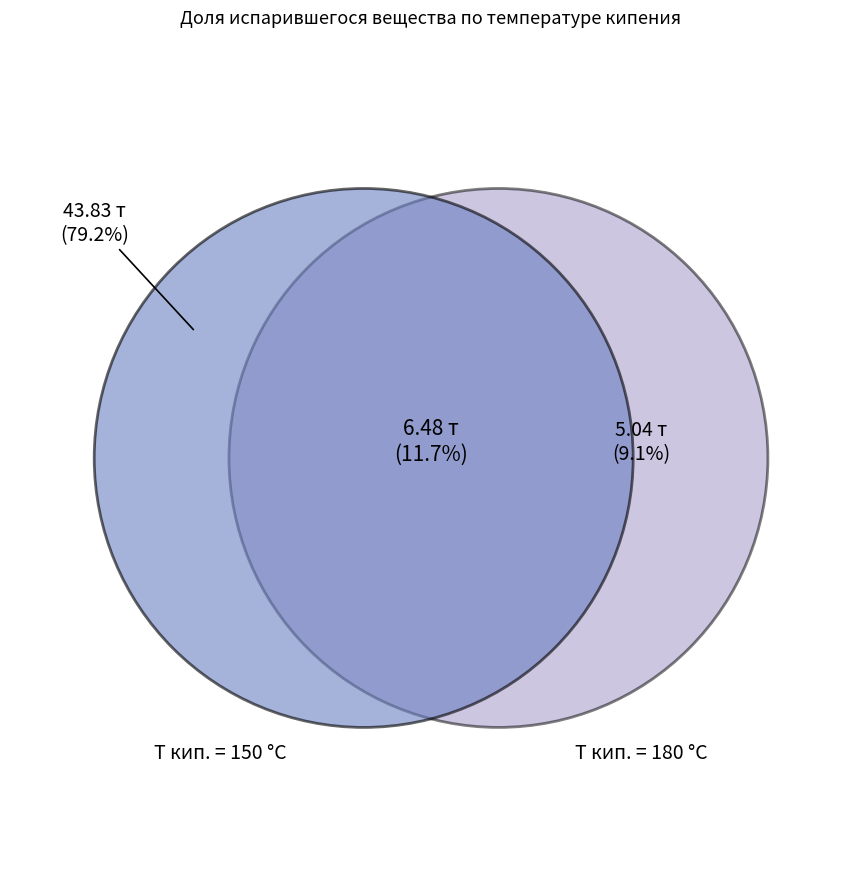

Do 6 and 32 together represent more than half of the pie?

No